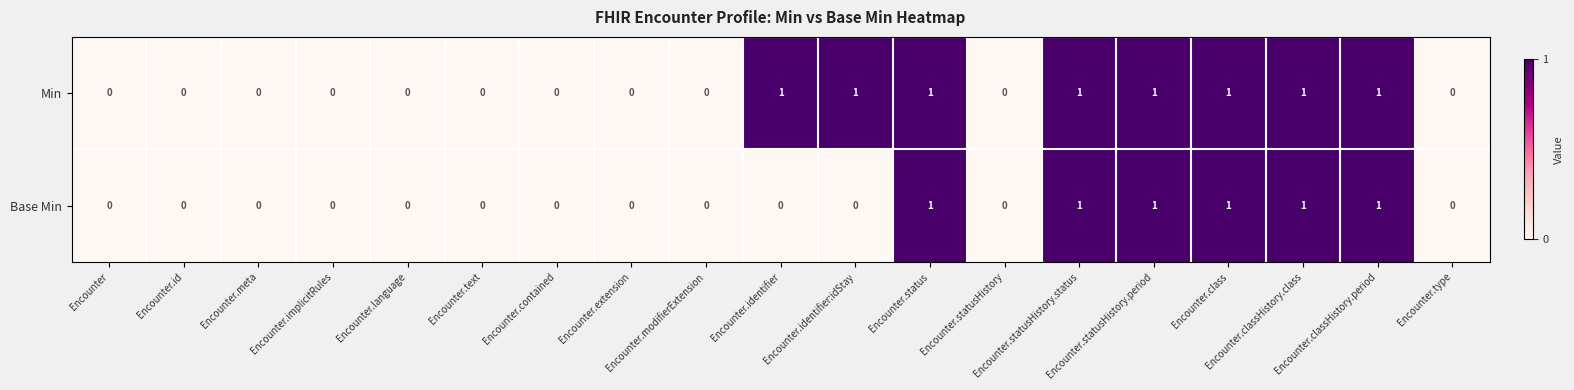

What is the sum of all Min values?

8